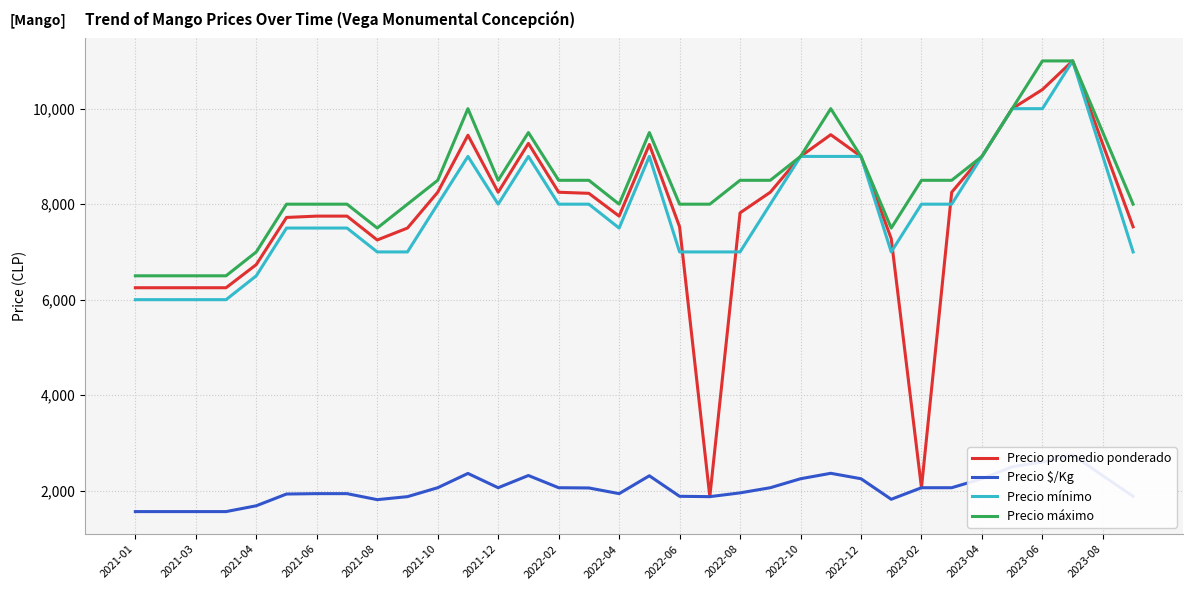

Reading right to left, extract all data points from this chart.

Precio promedio ponderado: 7526	9250	11000	10400	10000	9000	8250	2062	7278	9000	9455	9000	8250	7818	1875	7526	9250	7750	8227	8250	9273	8250	9444	8250	7500	7250	7750	7750	7722	6735	6250	6250	6250	6250
Precio $/Kg: 1882	2312	2750	2600	2500	2250	2062	2062	1820	2250	2364	2250	2062	1954	1875	1882	2312	1938	2057	2062	2318	2062	2361	2062	1875	1812	1938	1938	1930	1684	1562	1562	1562	1562
Precio mínimo: 7000	9000	11000	10000	10000	9000	8000	8000	7000	9000	9000	9000	8000	7000	7000	7000	9000	7500	8000	8000	9000	8000	9000	8000	7000	7000	7500	7500	7500	6500	6000	6000	6000	6000
Precio máximo: 8000	9500	11000	11000	10000	9000	8500	8500	7500	9000	10000	9000	8500	8500	8000	8000	9500	8000	8500	8500	9500	8500	10000	8500	8000	7500	8000	8000	8000	7000	6500	6500	6500	6500